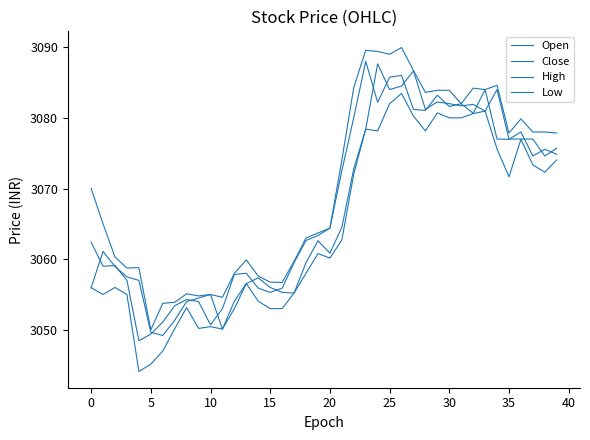

Does the chart have visible grid lines?

No